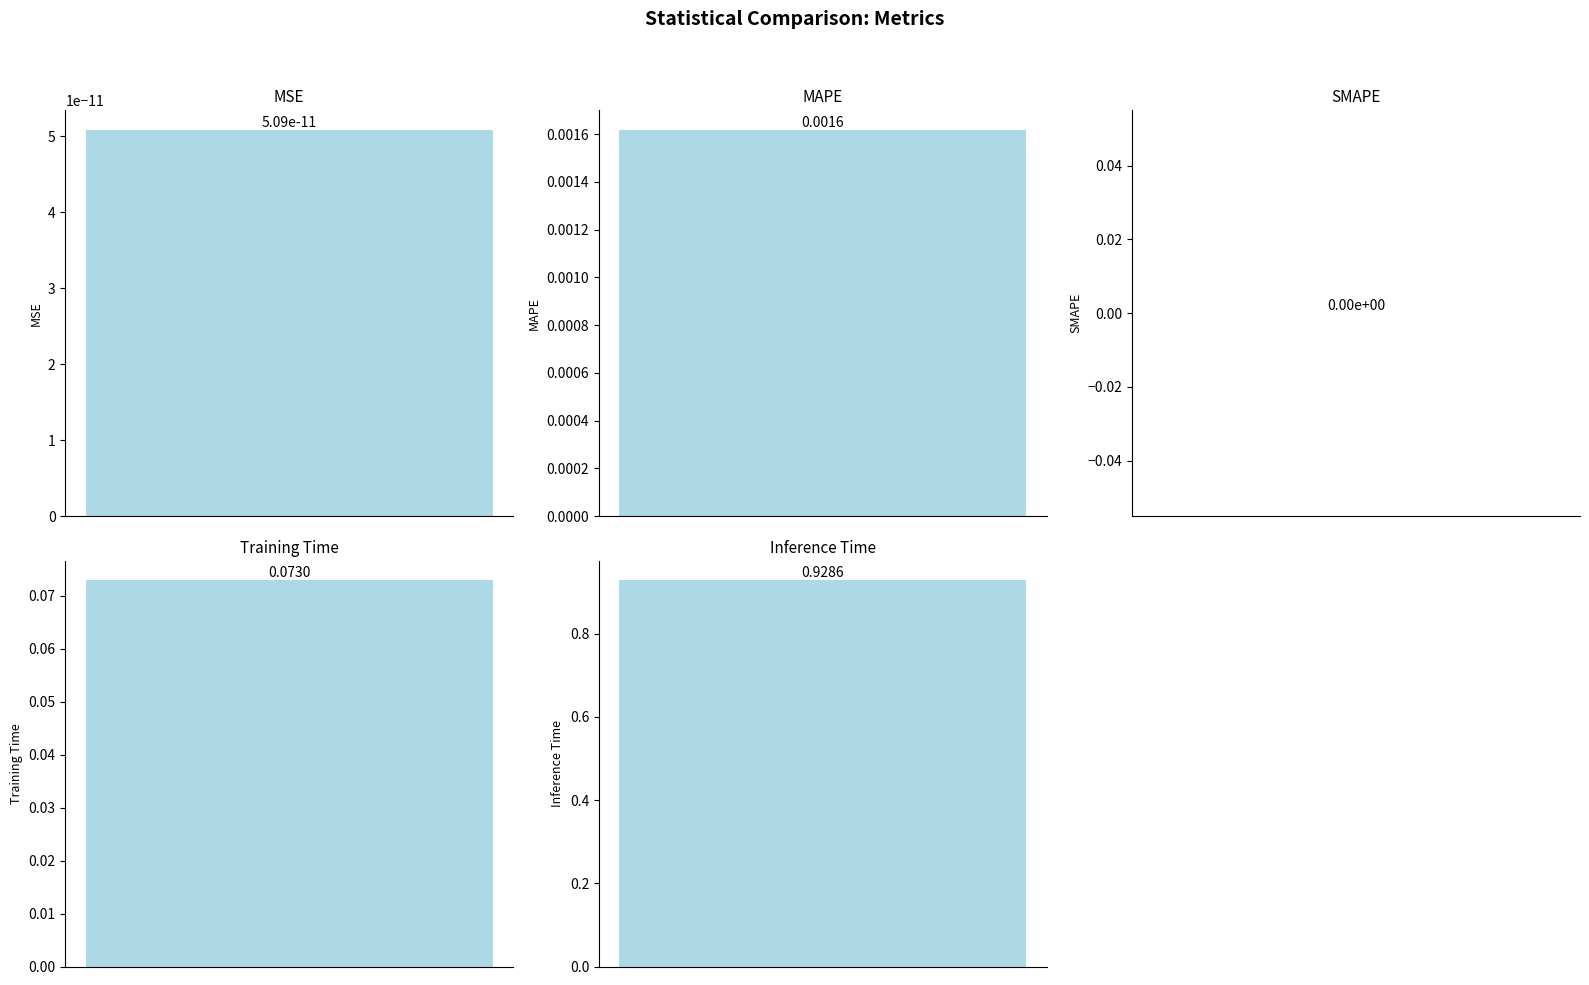

List the labels in order of value, largest first.

Inference Time, Training Time, MAPE, MSE, SMAPE